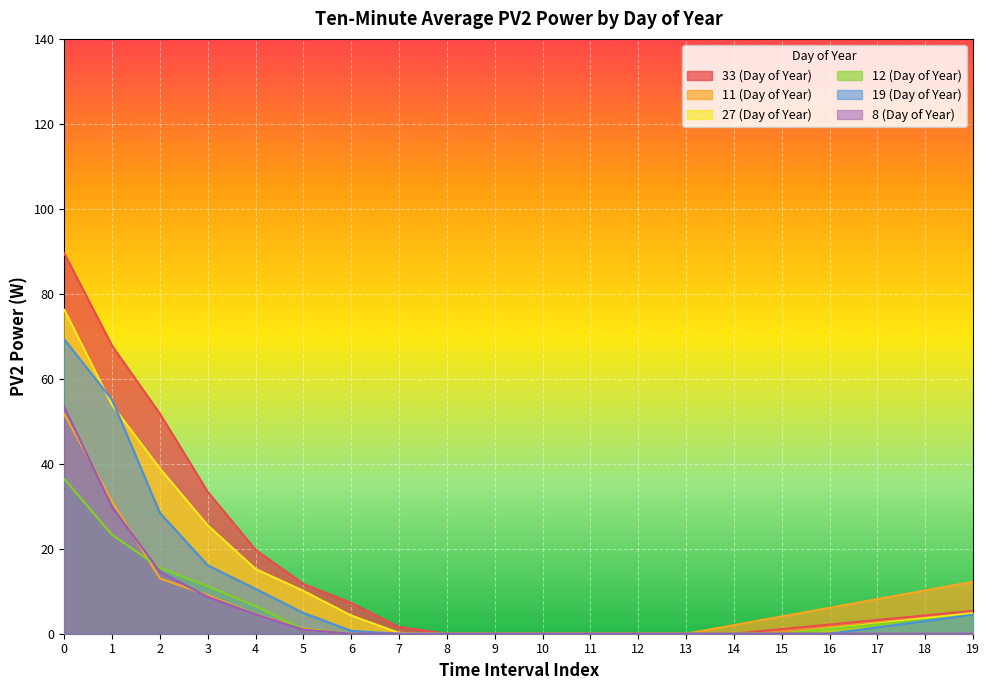

What is the maximum value for 33 (Day of Year)?

89.5